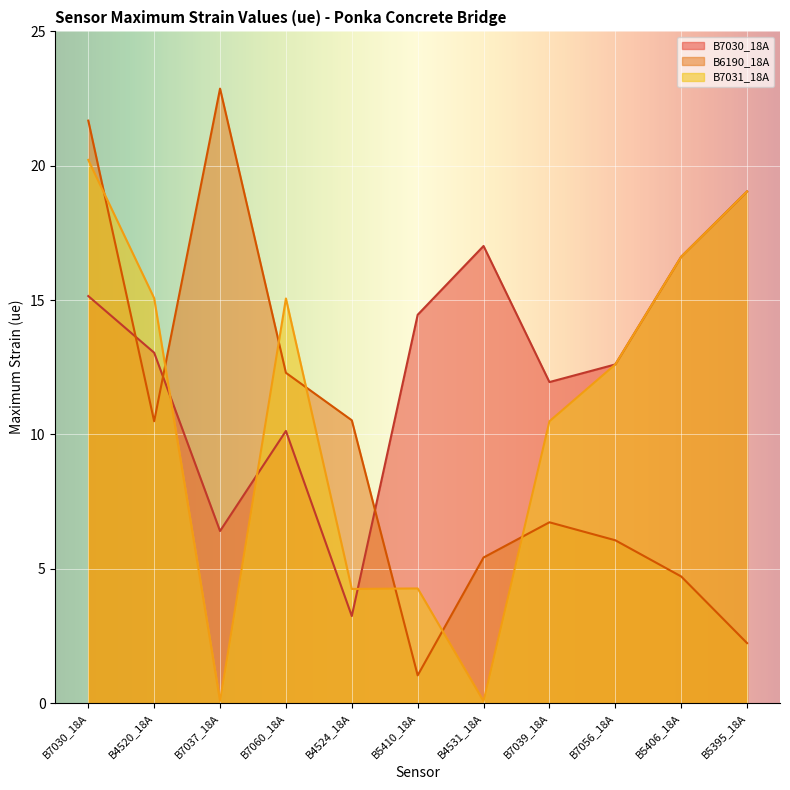

Is the value of B7030_18A at B5406_18A greater than the value of B6190_18A at B4520_18A?

Yes